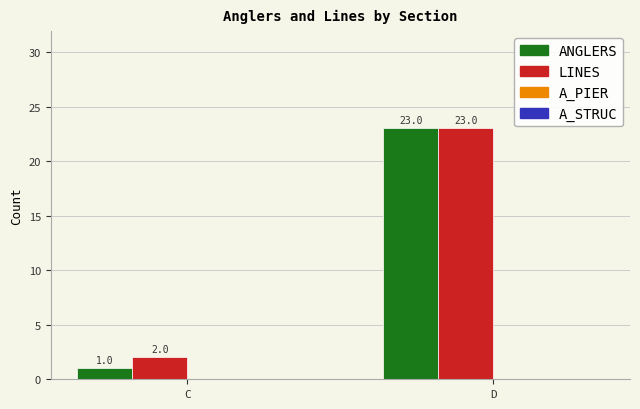

Rank the categories by LINES value from highest to lowest.

D, C